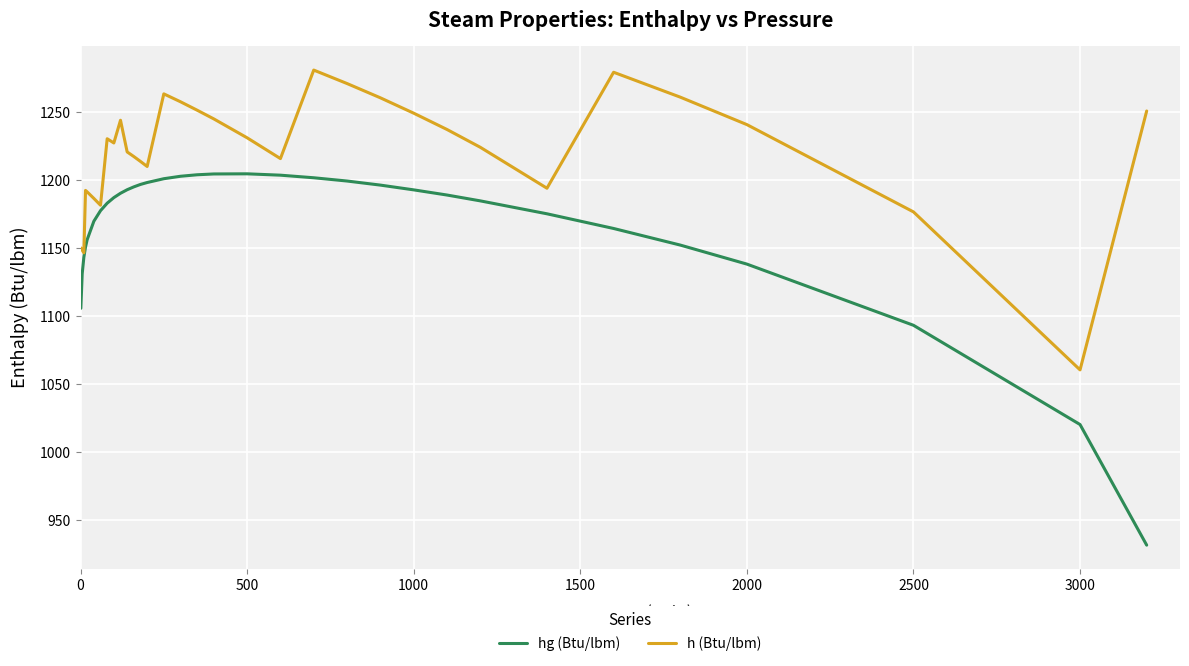

Rank the series by their maximum value, from highest to lowest.

h (Btu/lbm), hg (Btu/lbm)